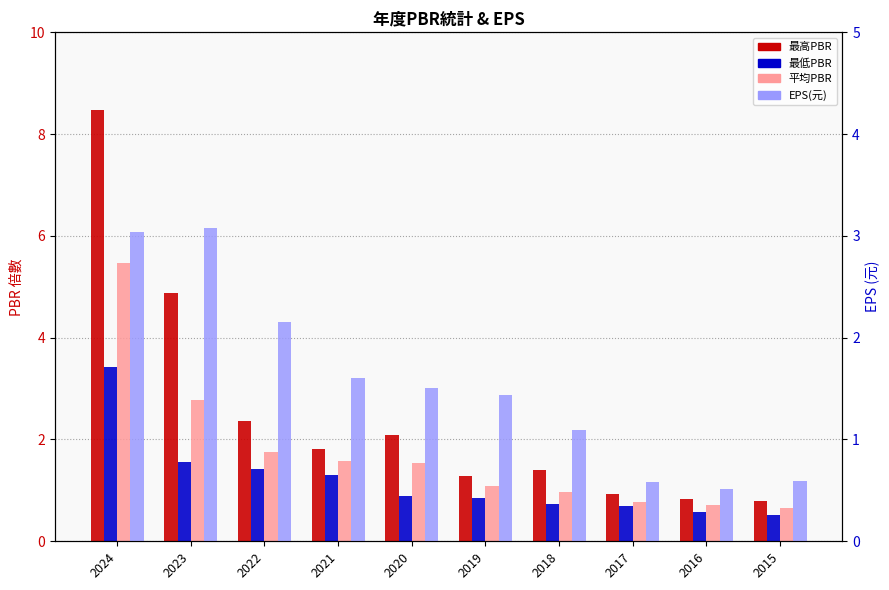

What is the approximate value of 最高PBR at 2020?

2.1